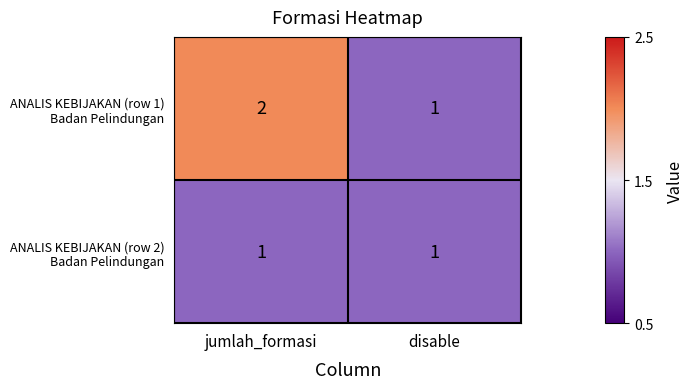

At which category does the chart reach its peak across all series?

jumlah_formasi